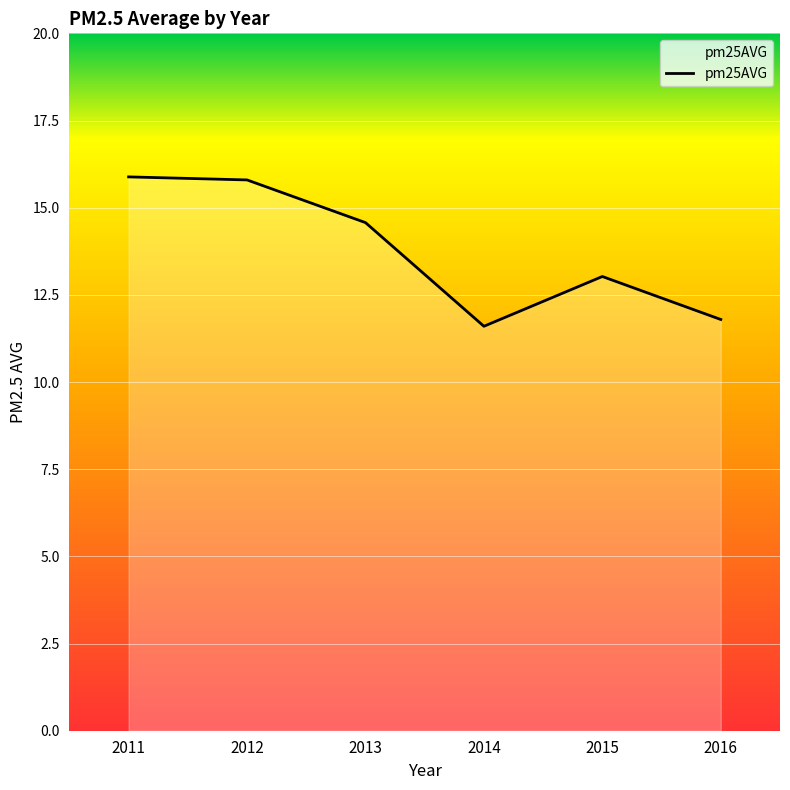

What is the change in value from 2011 to 2016?

-4.1